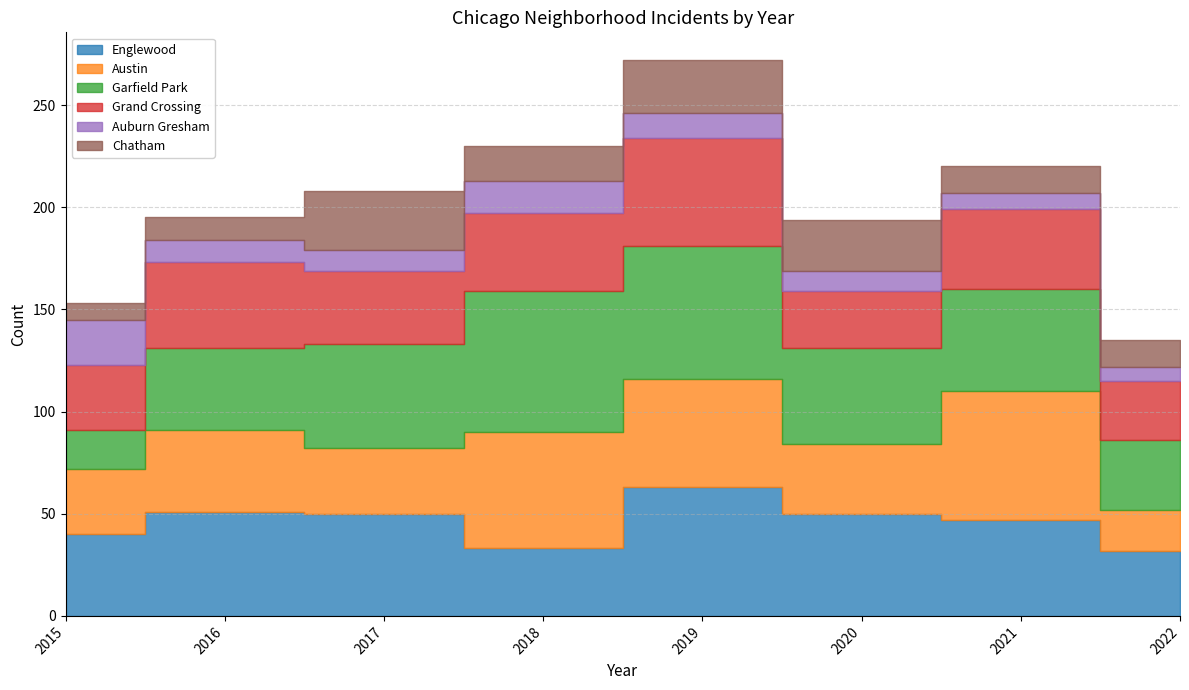

Reading left to right, what are all the values shown in this chart?

Englewood: 2015=40	2016=51	2017=50	2018=33	2019=63	2020=50	2021=47	2022=32
Austin: 2015=32	2016=40	2017=32	2018=57	2019=53	2020=34	2021=63	2022=20
Garfield Park: 2015=19	2016=40	2017=51	2018=69	2019=65	2020=47	2021=50	2022=34
Grand Crossing: 2015=32	2016=42	2017=36	2018=38	2019=53	2020=28	2021=39	2022=29
Auburn Gresham: 2015=22	2016=11	2017=10	2018=16	2019=12	2020=10	2021=8	2022=7
Chatham: 2015=8	2016=11	2017=29	2018=17	2019=26	2020=25	2021=13	2022=13